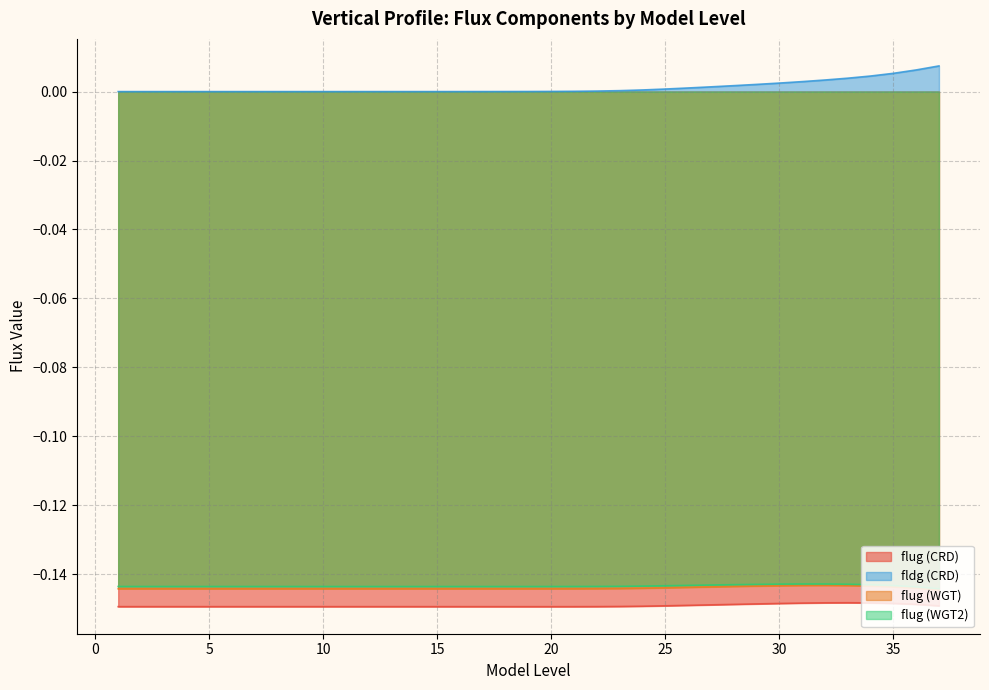

Which has a higher value, 9 or 21?

9